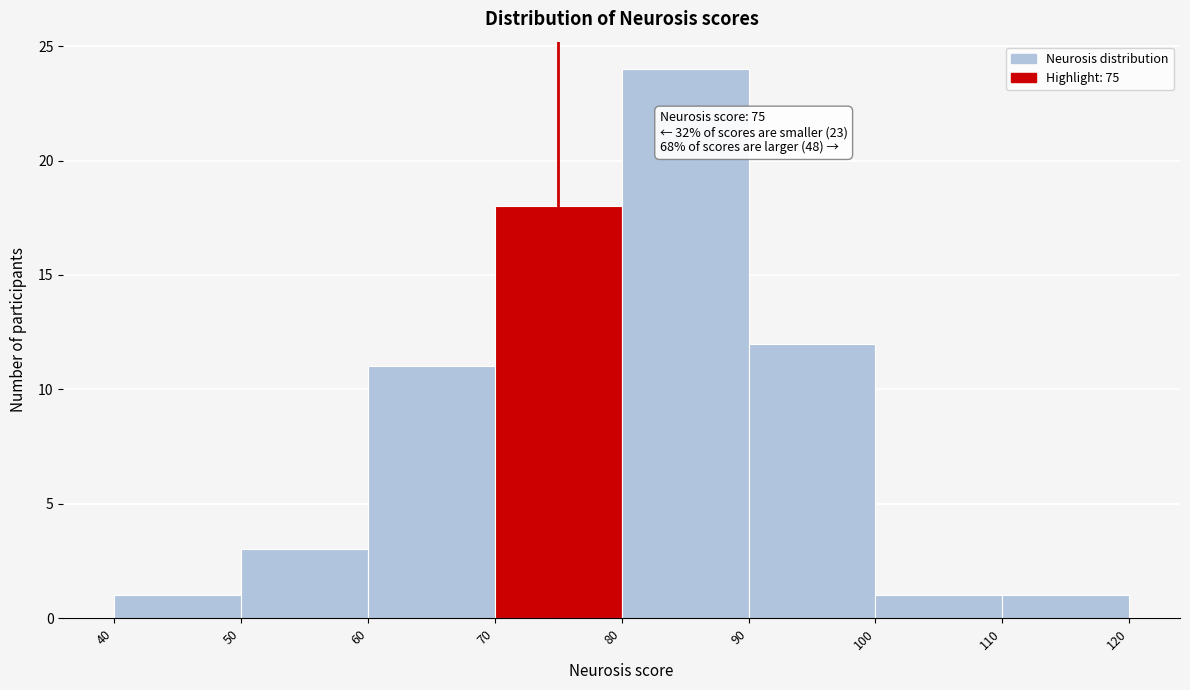

Which range on the x-axis has the tallest bar?

80 to 90